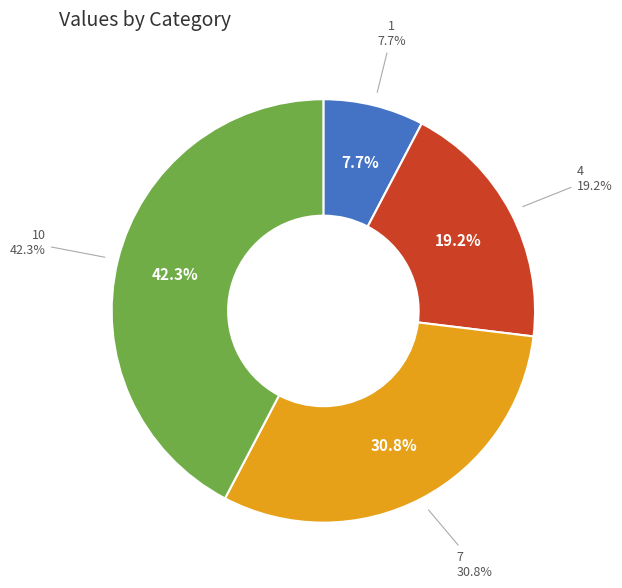

True or false: 10 accounts for 42% of the total.

True